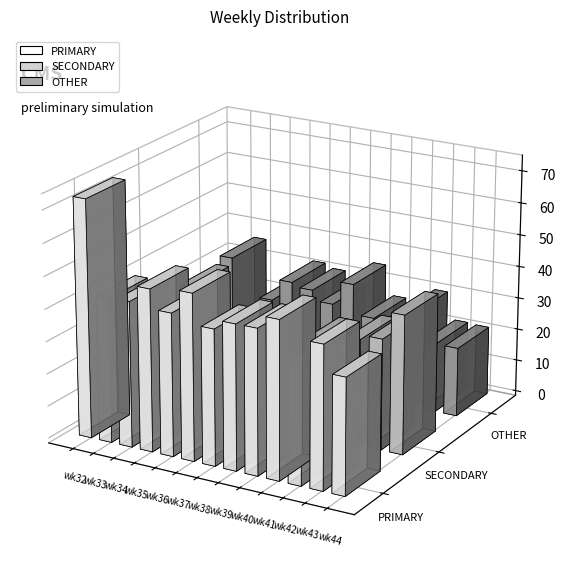

Which series has the widest spread of values?

PRIMARY